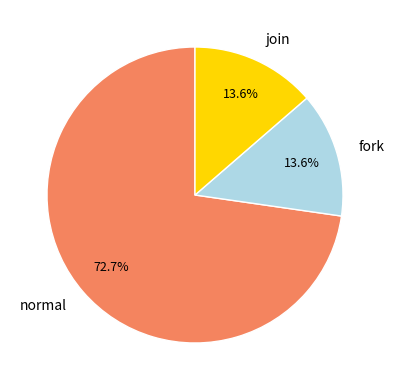

What is the ratio of the value at normal to the value at fork?

5.3